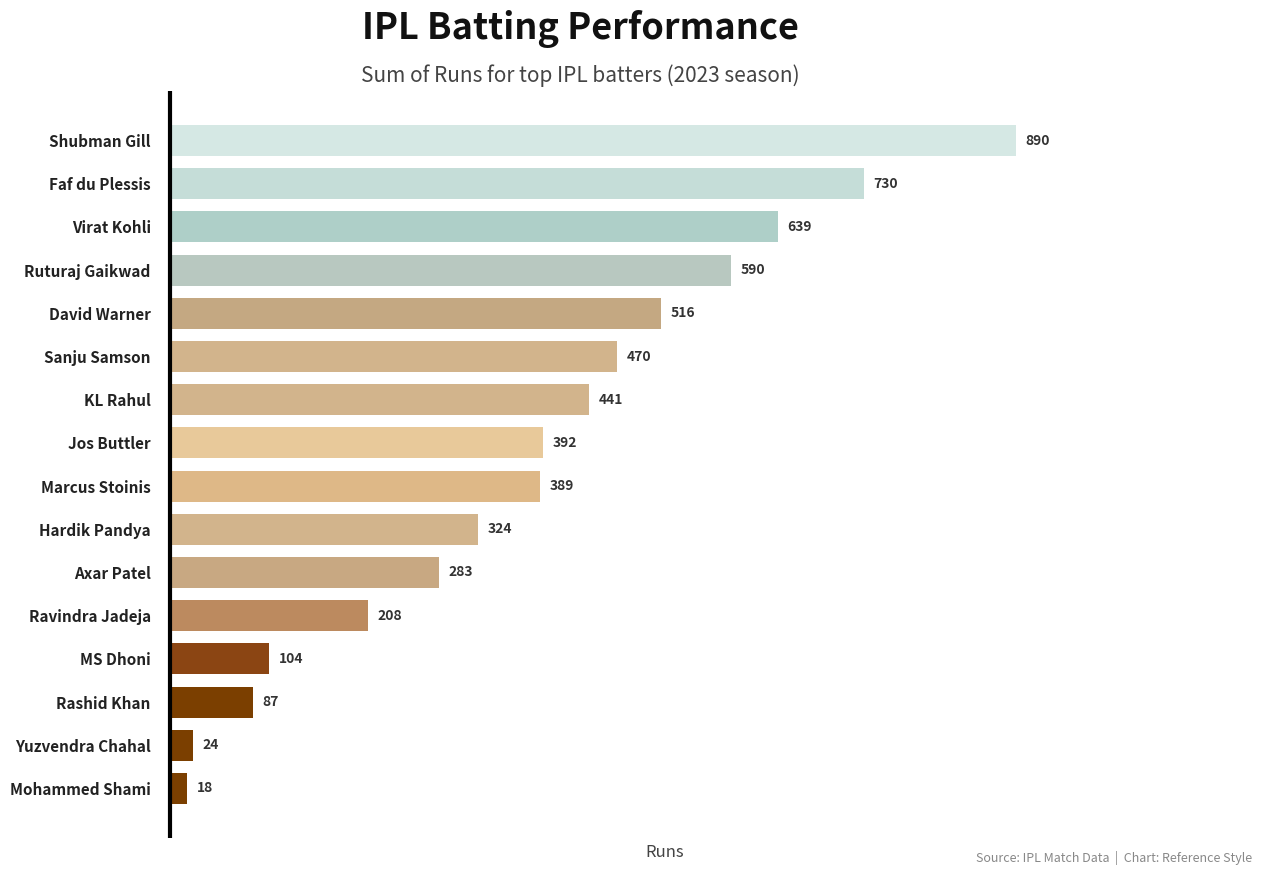

At which label is the value closest to 454?

KL Rahul